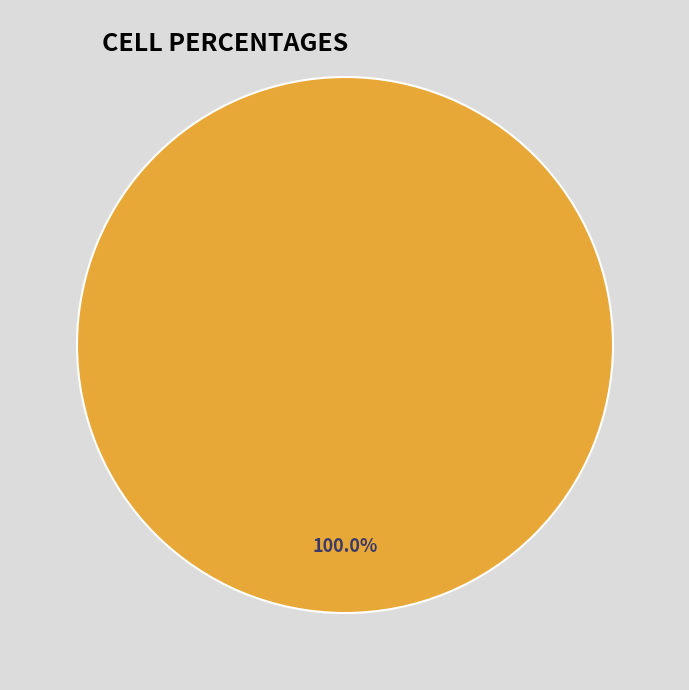

Is there a majority slice in this chart?

Yes